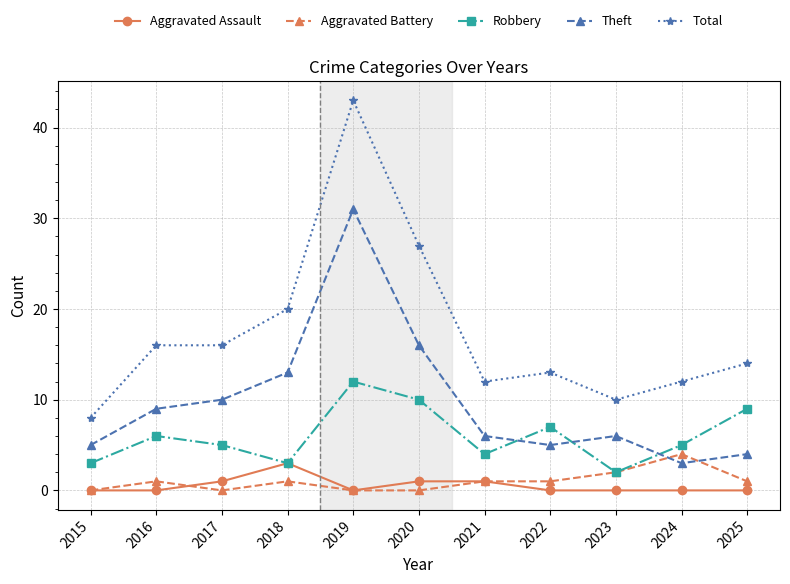

How many categories are shown in the chart?

11